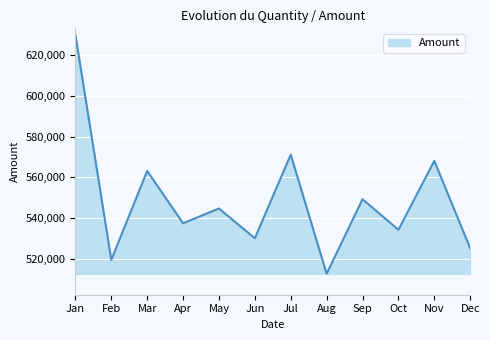

What is the change in value from Aug to Sep?

+36580